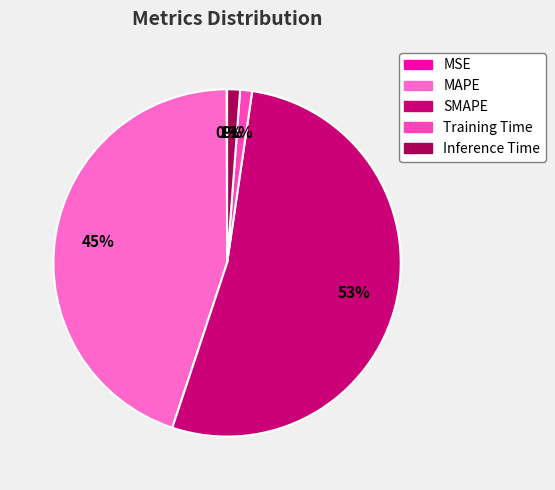

Does SMAPE represent more than half of the total?

Yes